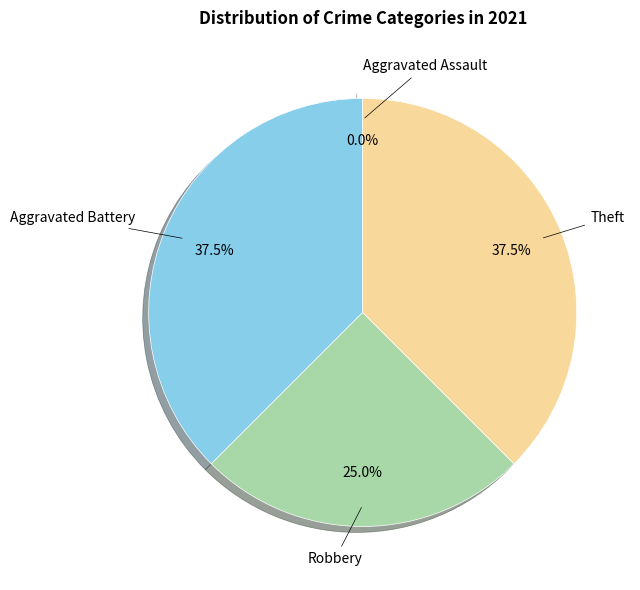

What percentage do Aggravated Assault and Aggravated Battery together represent?

37.5%